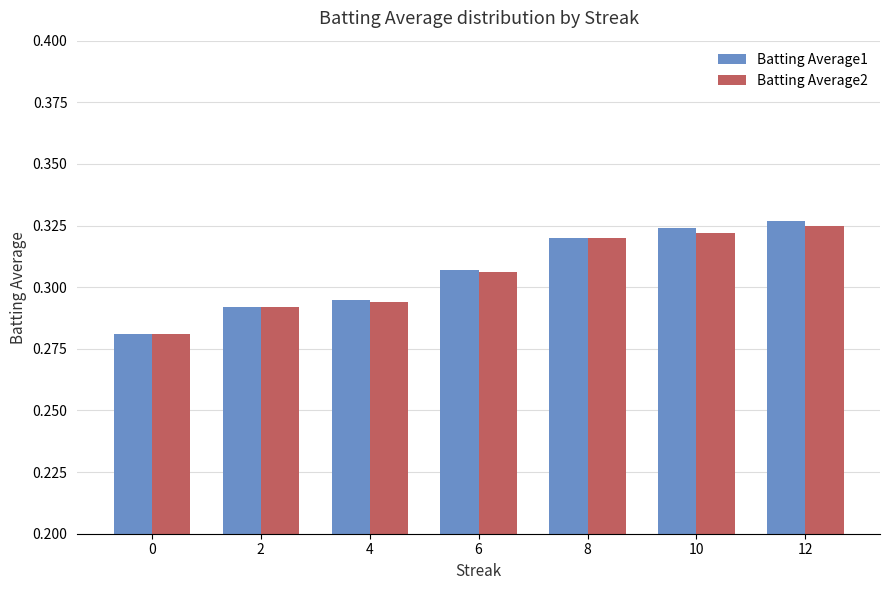

Are the bars grouped side by side (vs. stacked)?

Yes